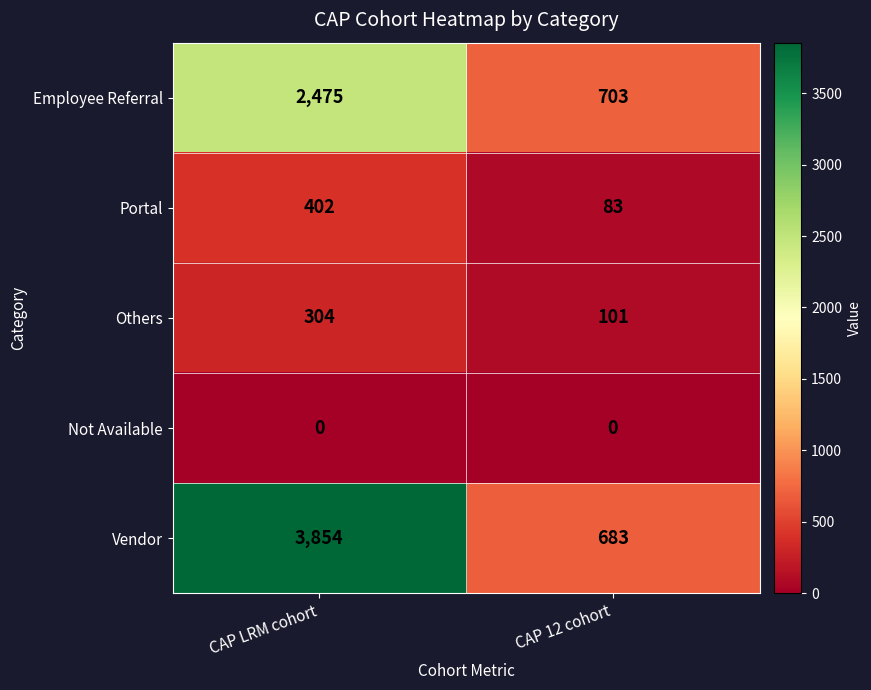

What value does the Portal series have at CAP LRM cohort?

402